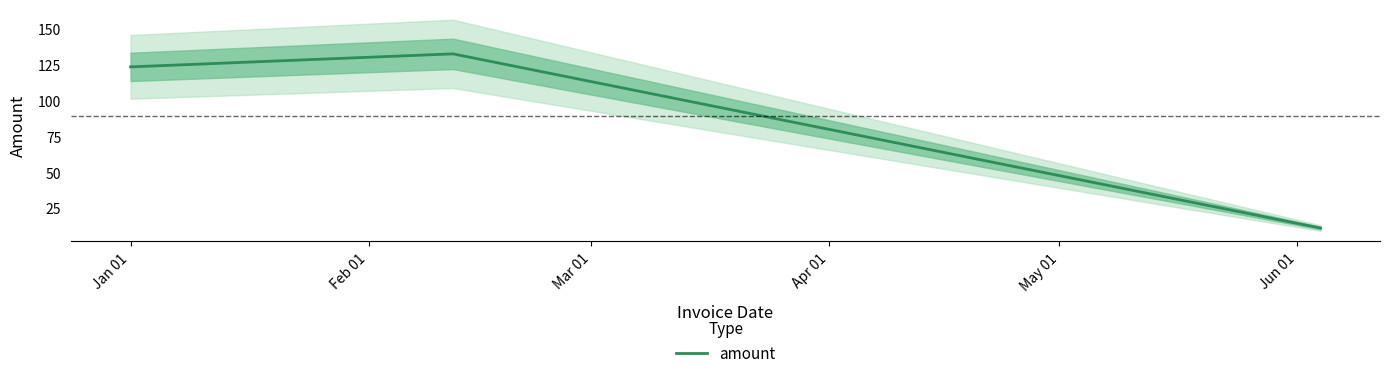

Does the chart display data point markers on the line(s)?

No